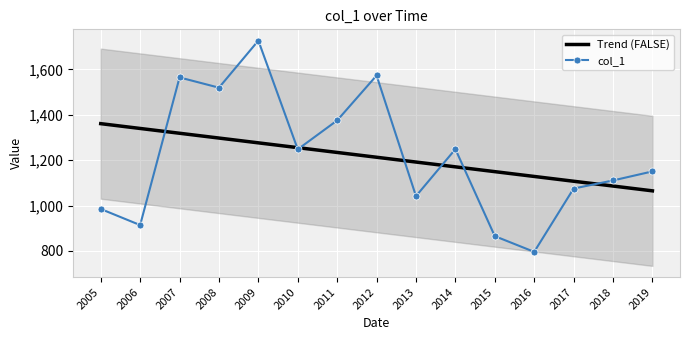

Count the number of data series in this chart.

2